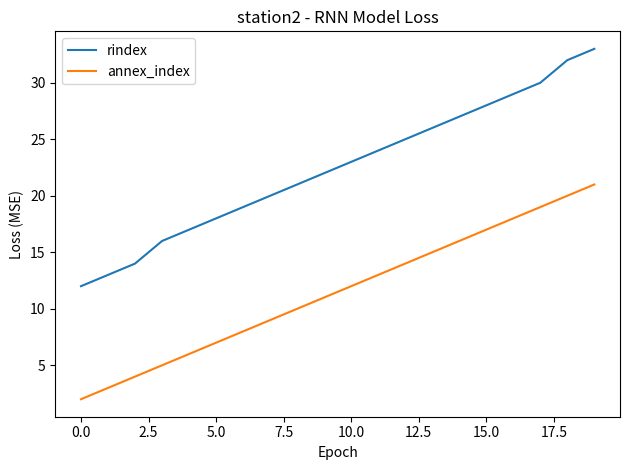

Which series has the largest total across all categories?

rindex